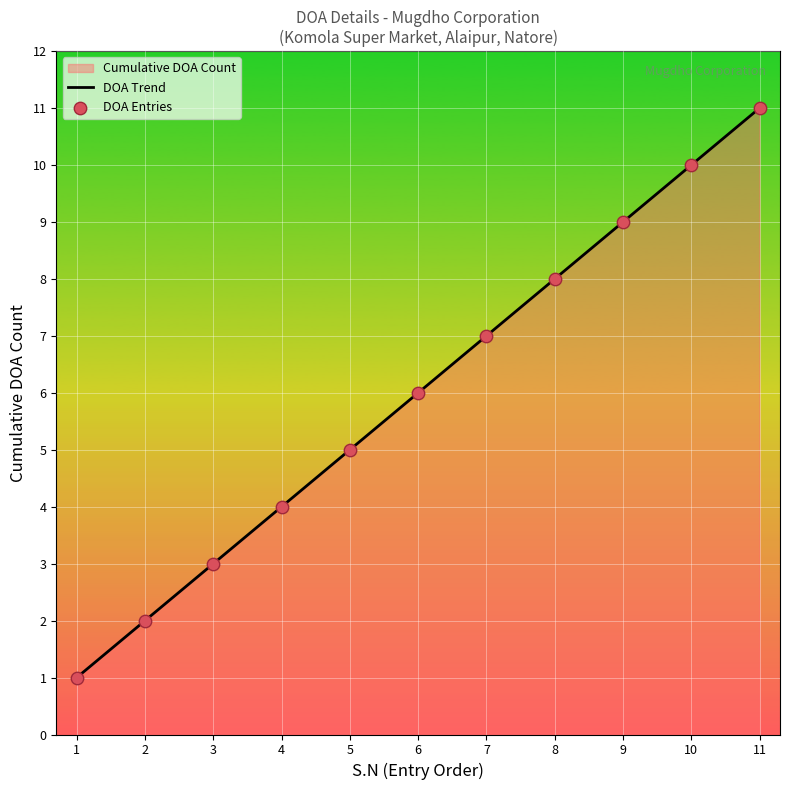

Which series has the largest total across all categories?

DOA Trend